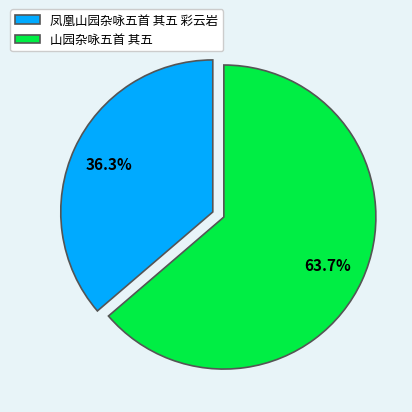

Which category has the biggest portion of the pie?

山园杂咏五首 其五